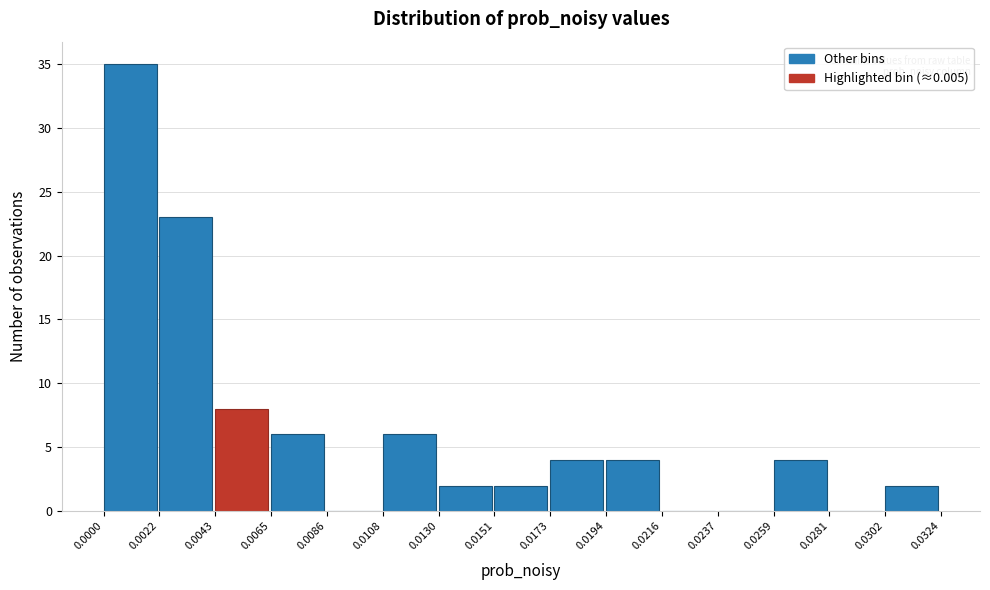

Which range on the x-axis has the tallest bar?

0.0000 to 0.0022